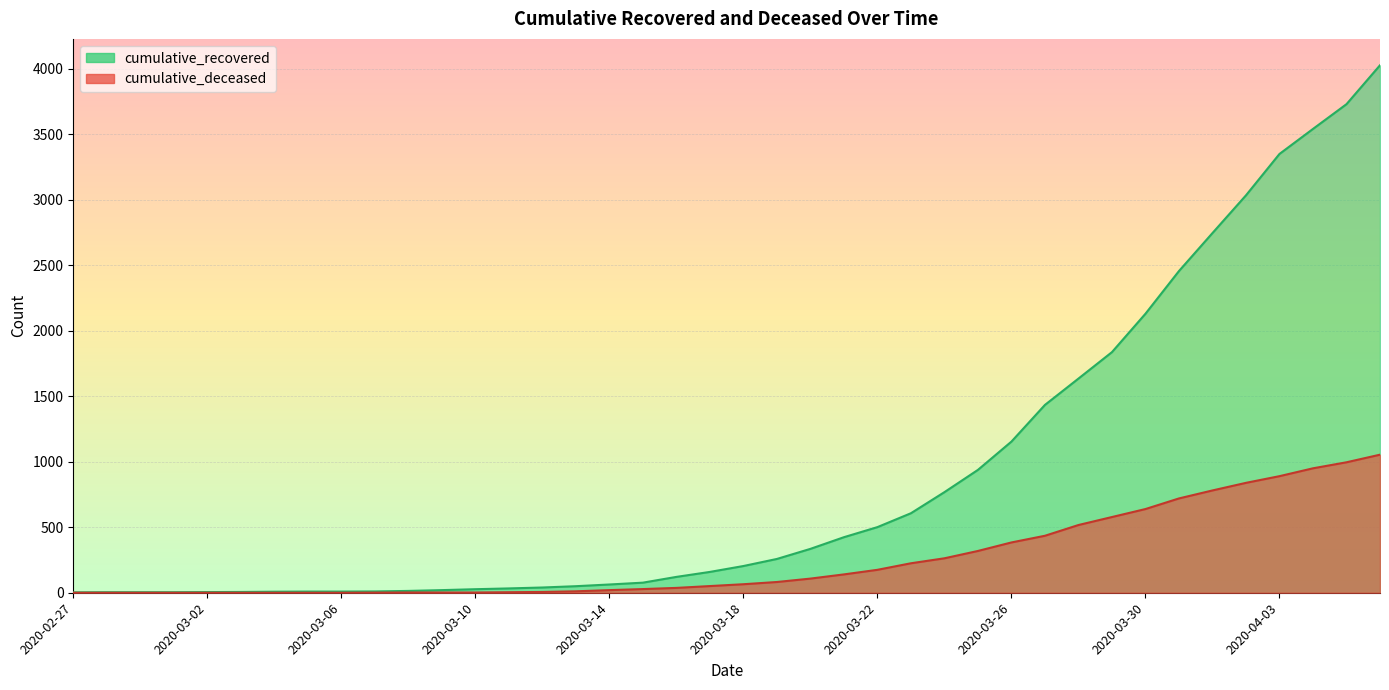

What are all the series names shown in the legend?

cumulative_recovered, cumulative_deceased